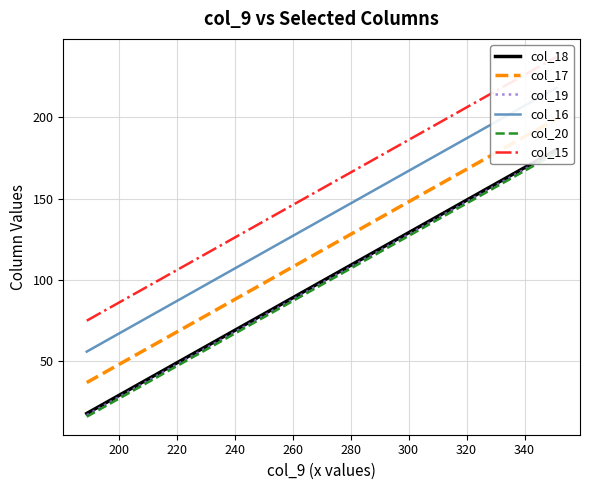

What are all the series names shown in the legend?

col_18, col_17, col_19, col_16, col_20, col_15